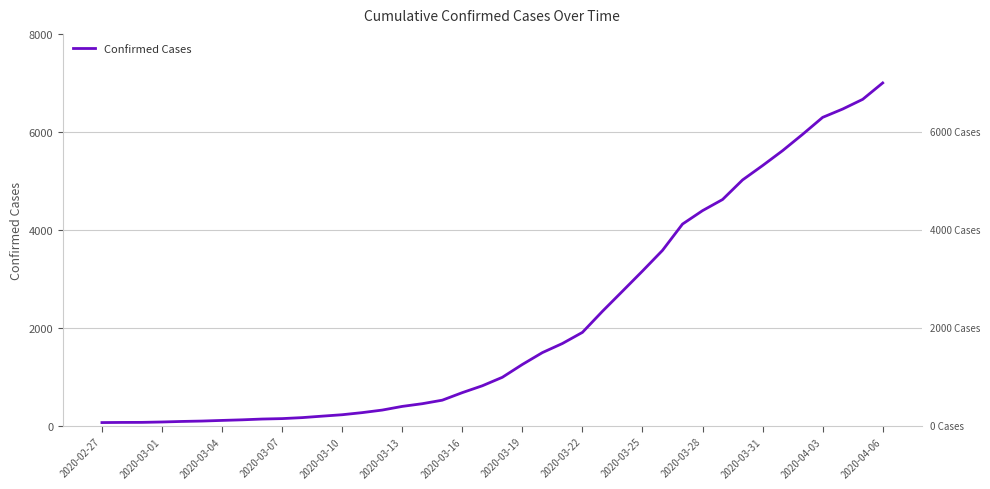

What is the maximum value shown in the chart?

6999